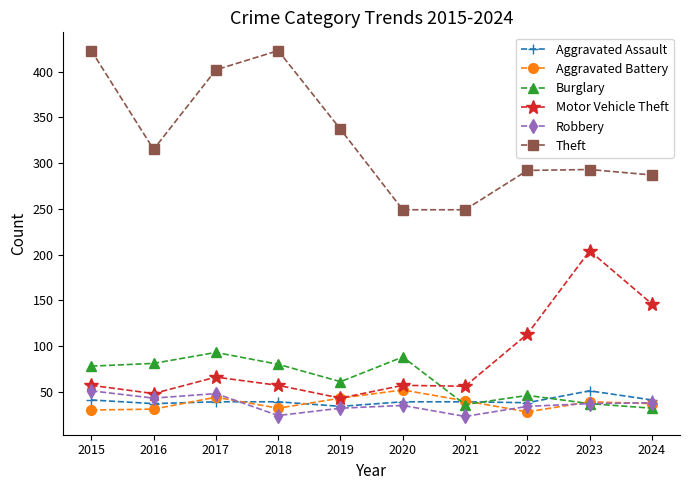

What is the value of the Burglary point at the 10th from the left?

32